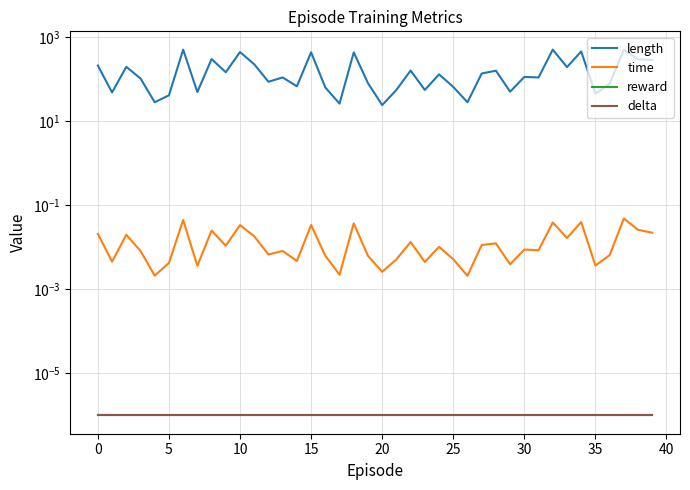

Read the length value at 0.

209.0